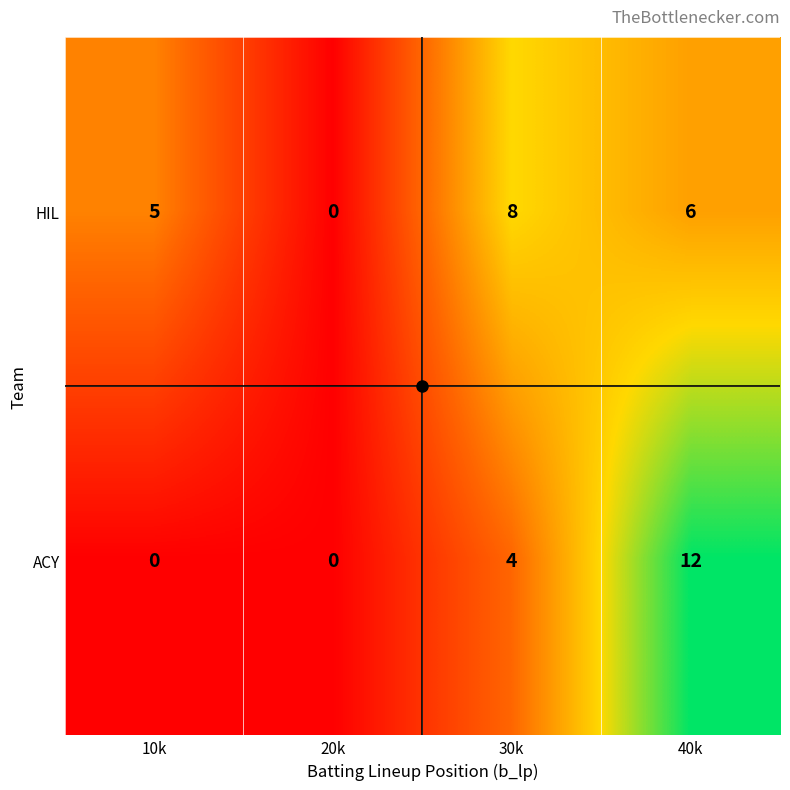

Rank the series by their average value, from highest to lowest.

HIL, ACY